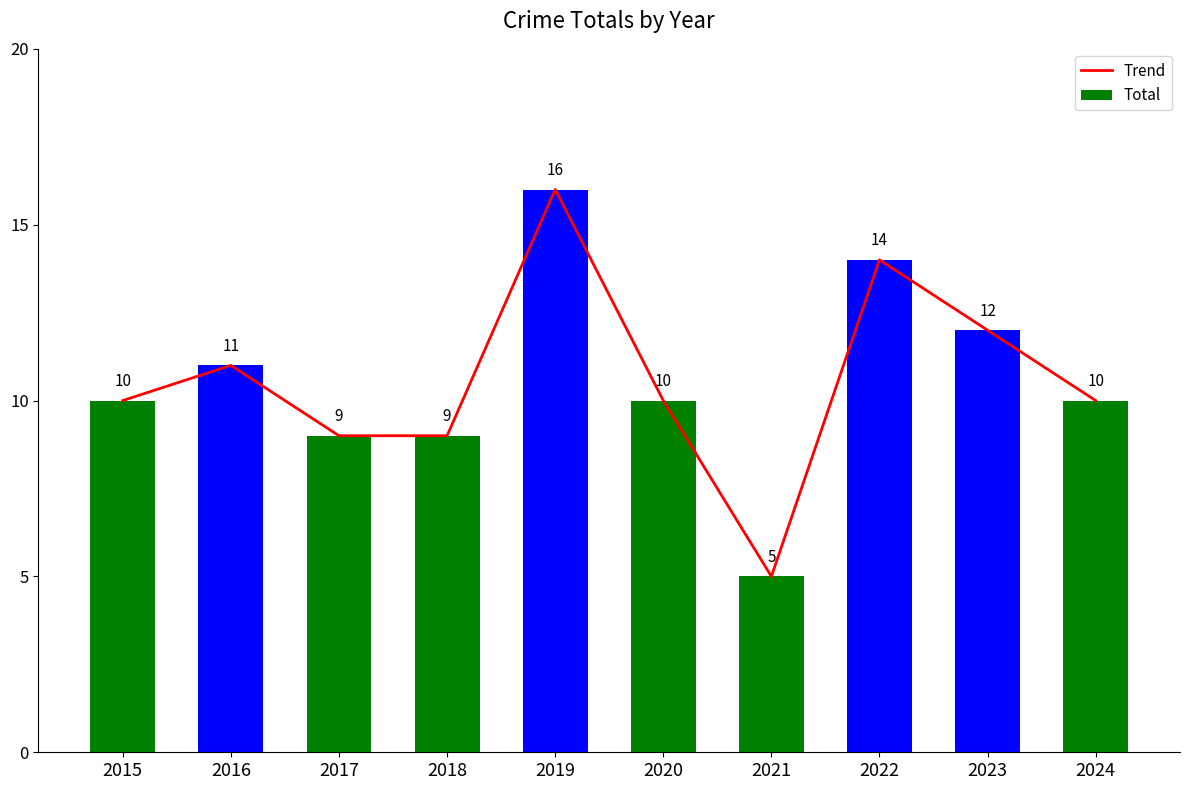

What is the sum of the Total values at 2023 and 2019?

28